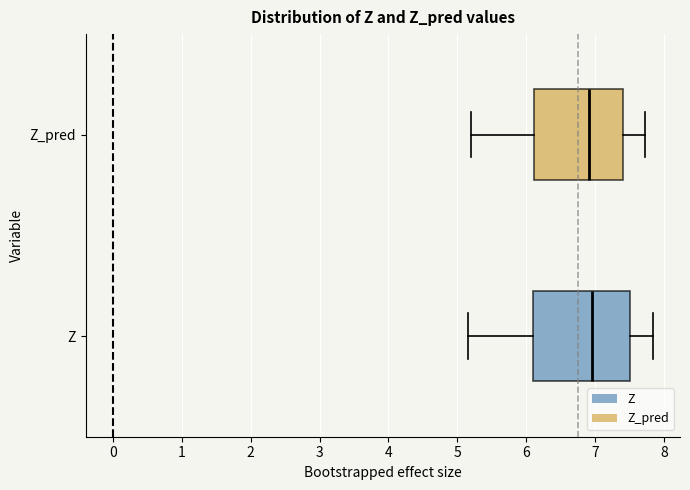

Where is the left edge of the box for Z_pred on the x-axis? The values are not printed on the chart, so give them approximately, as read against the axis.

6.1